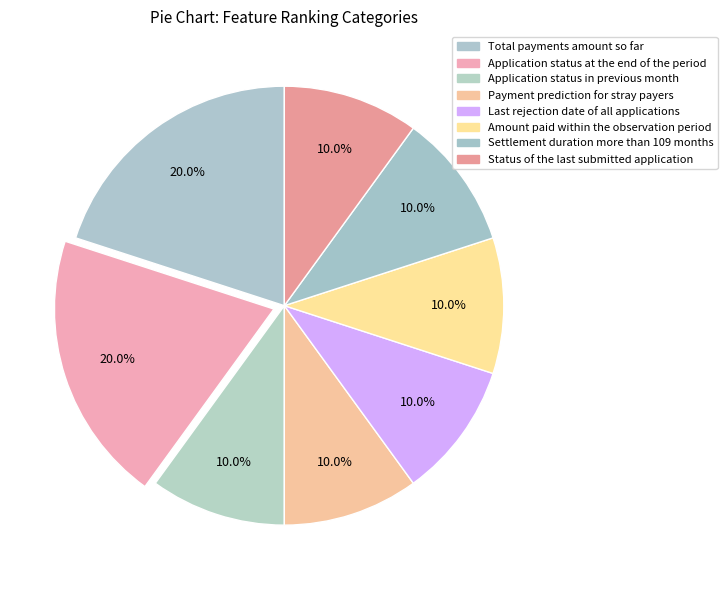

Rank the categories by value from highest to lowest.

Total payments amount so far, Application status at the end of the period, Application status in previous month, Payment prediction for stray payers, Last rejection date of all applications, Amount paid within the observation period, Settlement duration more than 109 months, Status of the last submitted application